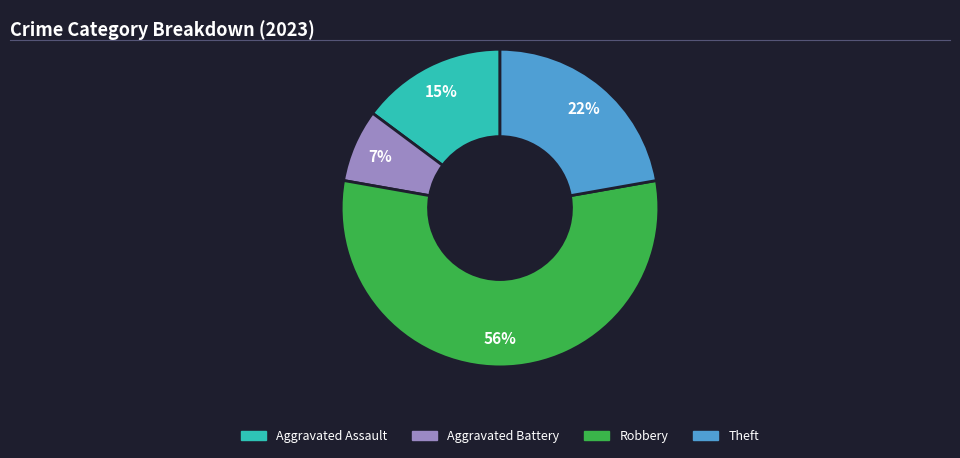

Is there any slice that represents more than half of the pie?

Yes